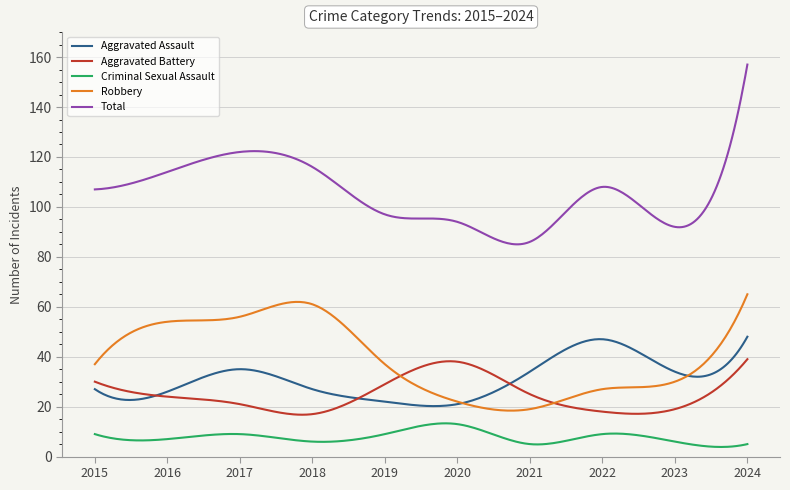

Which series has the largest total across all categories?

Total